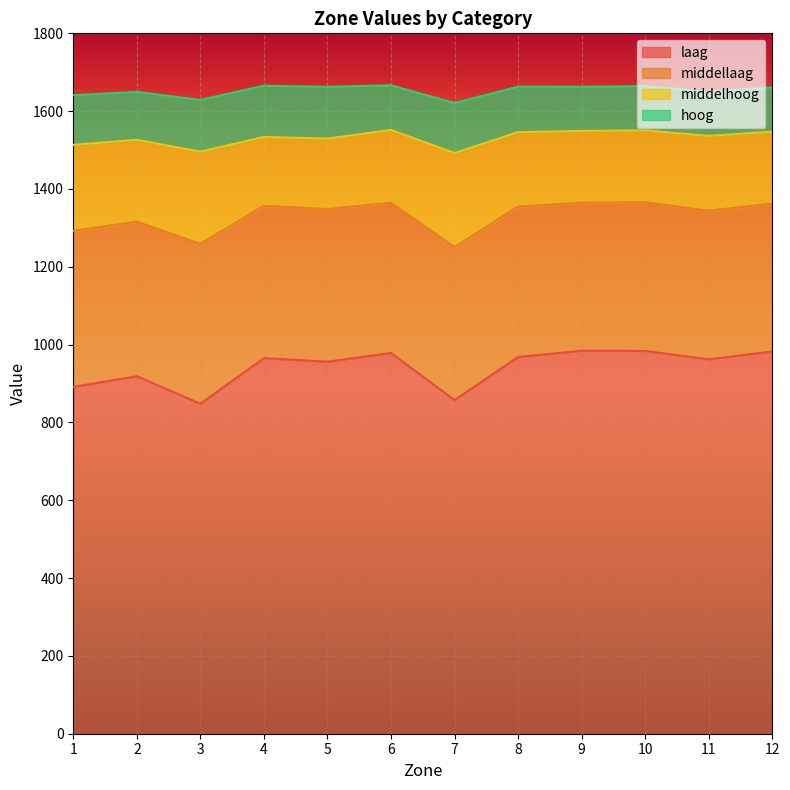

What are all the series names shown in the legend?

laag, middellaag, middelhoog, hoog